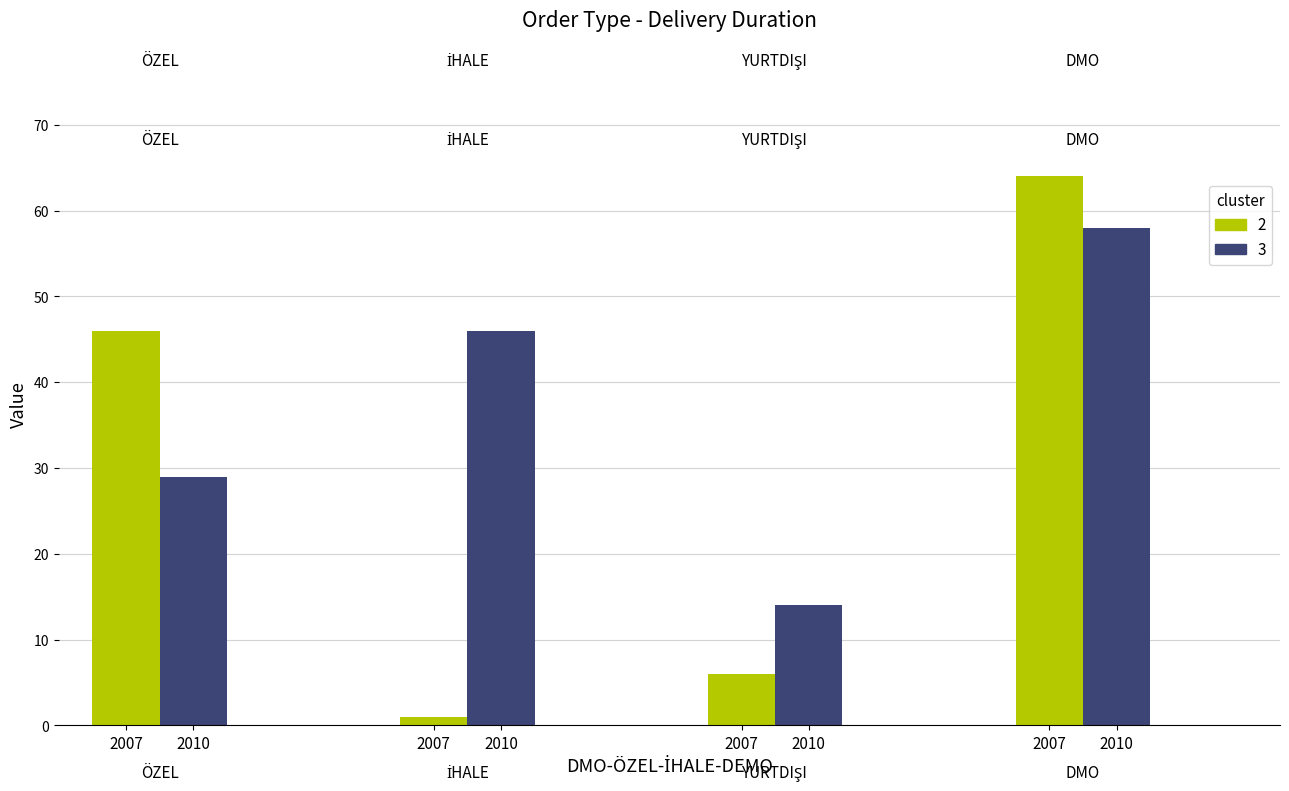

Count the number of categories in the chart.

4